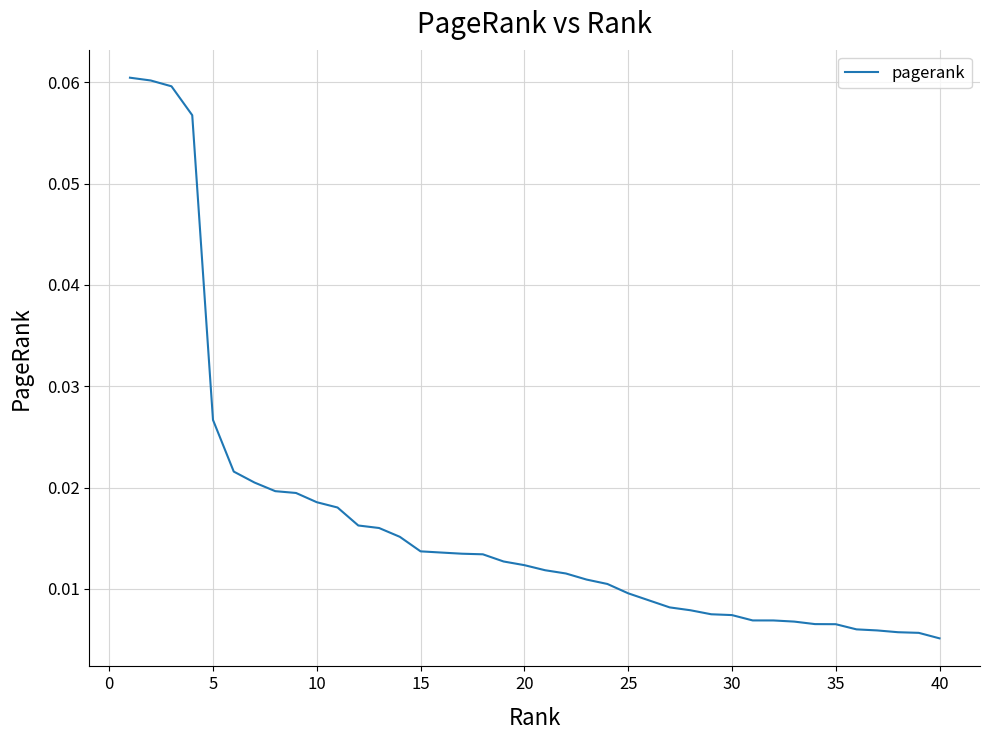

How many lines are shown in the chart?

1